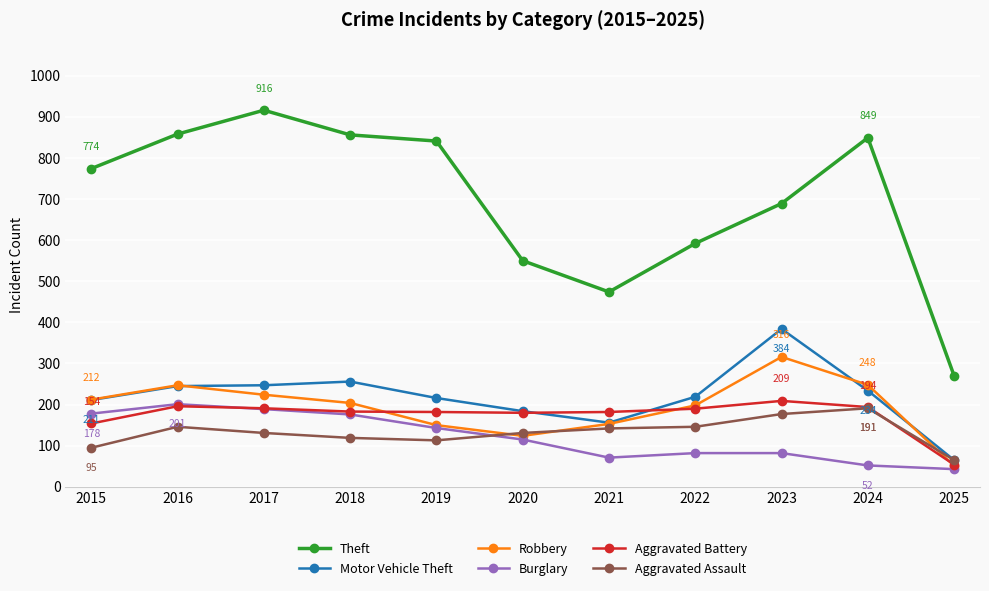

True or false: Theft and Aggravated Battery cross at least once.

False